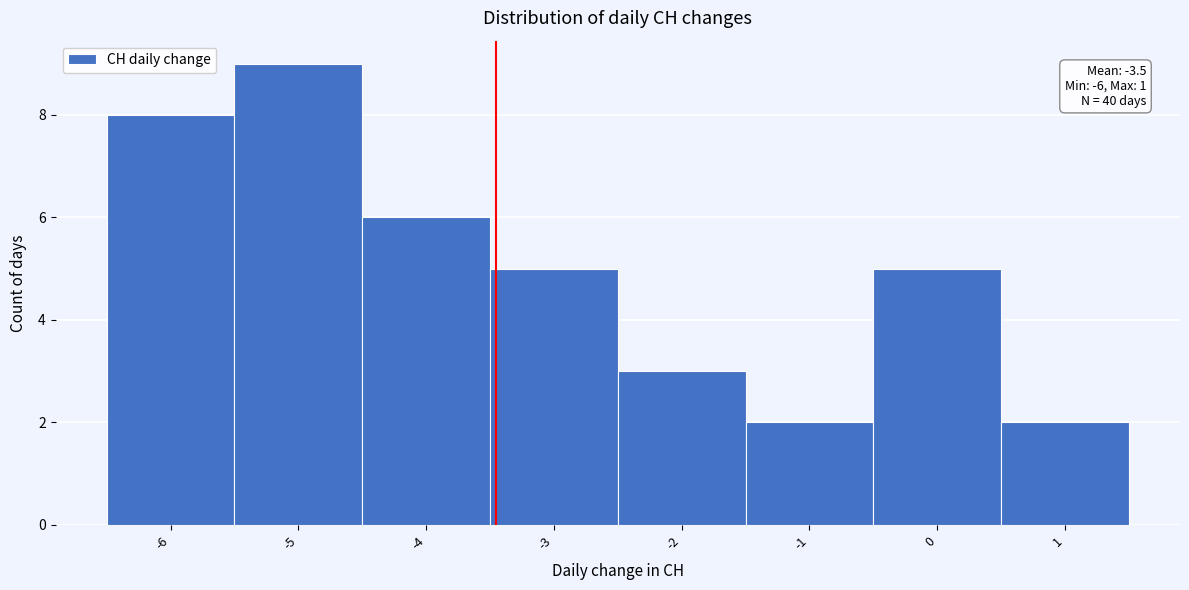

Which range on the x-axis has the tallest bar?

-5.5 to -4.5